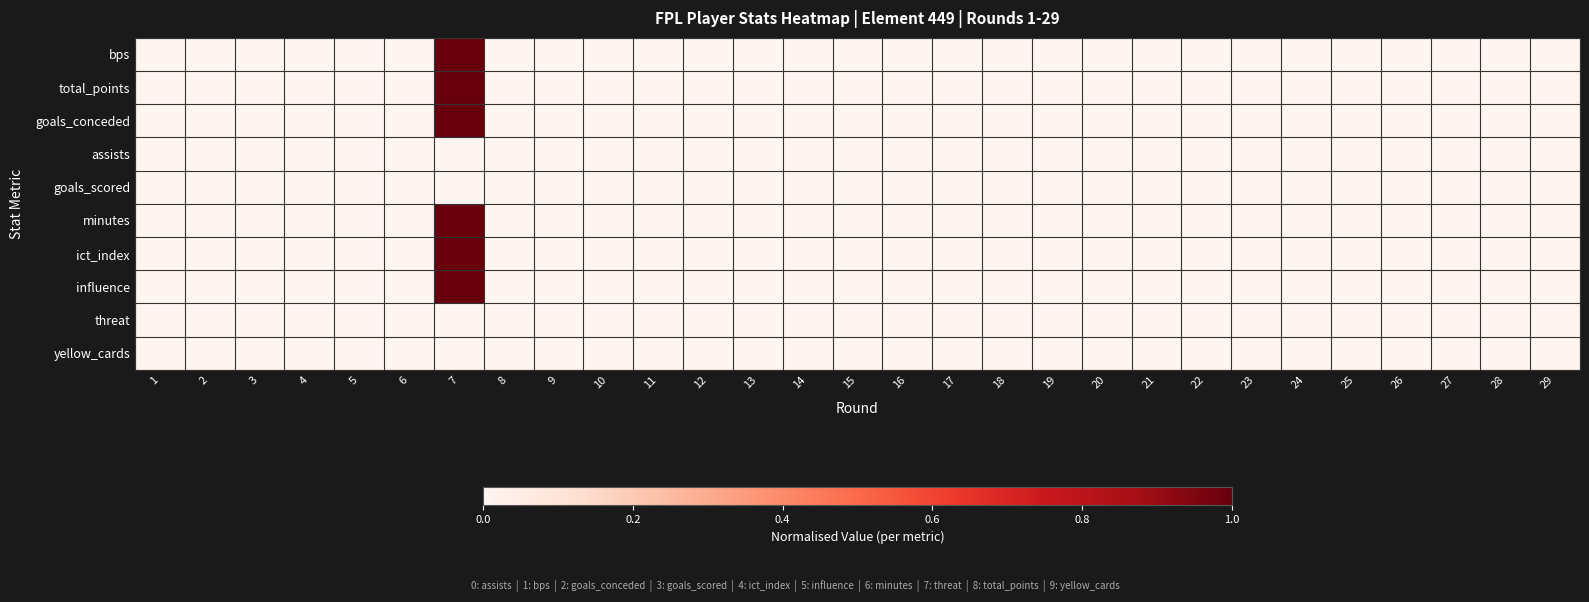

Reading left to right, transcribe all the data shown in this chart.

bps: 1=0	2=0	3=0	4=0	5=0	6=0	7=1	8=0	9=0	10=0	11=0	12=0	13=0	14=0	15=0	16=0	17=0	18=0	19=0	20=0	21=0	22=0	23=0	24=0	25=0	26=0	27=0	28=0	29=0
total_points: 1=0	2=0	3=0	4=0	5=0	6=0	7=1	8=0	9=0	10=0	11=0	12=0	13=0	14=0	15=0	16=0	17=0	18=0	19=0	20=0	21=0	22=0	23=0	24=0	25=0	26=0	27=0	28=0	29=0
goals_conceded: 1=0	2=0	3=0	4=0	5=0	6=0	7=1	8=0	9=0	10=0	11=0	12=0	13=0	14=0	15=0	16=0	17=0	18=0	19=0	20=0	21=0	22=0	23=0	24=0	25=0	26=0	27=0	28=0	29=0
assists: 1=0	2=0	3=0	4=0	5=0	6=0	7=0	8=0	9=0	10=0	11=0	12=0	13=0	14=0	15=0	16=0	17=0	18=0	19=0	20=0	21=0	22=0	23=0	24=0	25=0	26=0	27=0	28=0	29=0
goals_scored: 1=0	2=0	3=0	4=0	5=0	6=0	7=0	8=0	9=0	10=0	11=0	12=0	13=0	14=0	15=0	16=0	17=0	18=0	19=0	20=0	21=0	22=0	23=0	24=0	25=0	26=0	27=0	28=0	29=0
minutes: 1=0	2=0	3=0	4=0	5=0	6=0	7=1	8=0	9=0	10=0	11=0	12=0	13=0	14=0	15=0	16=0	17=0	18=0	19=0	20=0	21=0	22=0	23=0	24=0	25=0	26=0	27=0	28=0	29=0
ict_index: 1=0	2=0	3=0	4=0	5=0	6=0	7=1	8=0	9=0	10=0	11=0	12=0	13=0	14=0	15=0	16=0	17=0	18=0	19=0	20=0	21=0	22=0	23=0	24=0	25=0	26=0	27=0	28=0	29=0
influence: 1=0	2=0	3=0	4=0	5=0	6=0	7=1	8=0	9=0	10=0	11=0	12=0	13=0	14=0	15=0	16=0	17=0	18=0	19=0	20=0	21=0	22=0	23=0	24=0	25=0	26=0	27=0	28=0	29=0
threat: 1=0	2=0	3=0	4=0	5=0	6=0	7=0	8=0	9=0	10=0	11=0	12=0	13=0	14=0	15=0	16=0	17=0	18=0	19=0	20=0	21=0	22=0	23=0	24=0	25=0	26=0	27=0	28=0	29=0
yellow_cards: 1=0	2=0	3=0	4=0	5=0	6=0	7=0	8=0	9=0	10=0	11=0	12=0	13=0	14=0	15=0	16=0	17=0	18=0	19=0	20=0	21=0	22=0	23=0	24=0	25=0	26=0	27=0	28=0	29=0